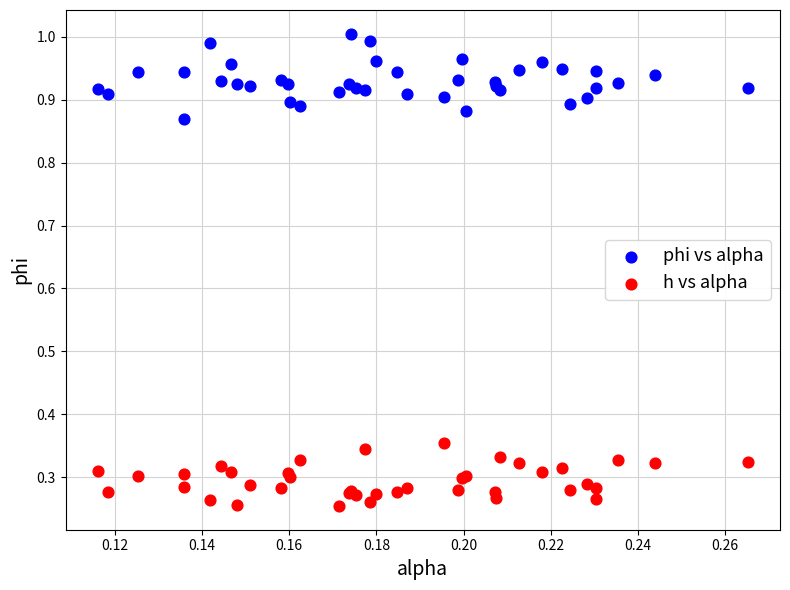

Which series reaches the maximum Y coordinate?

phi vs alpha